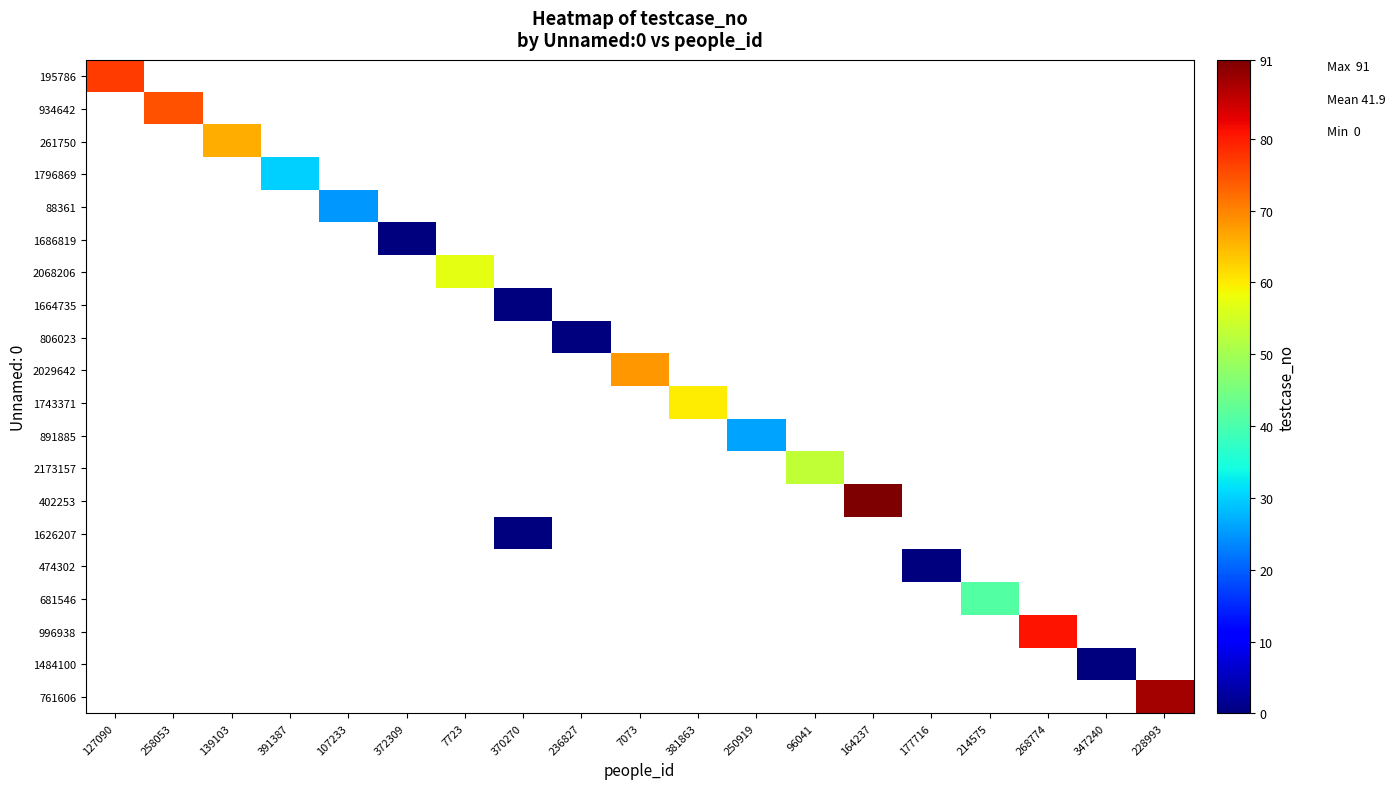

At which label does 934642 reach its minimum?

127090